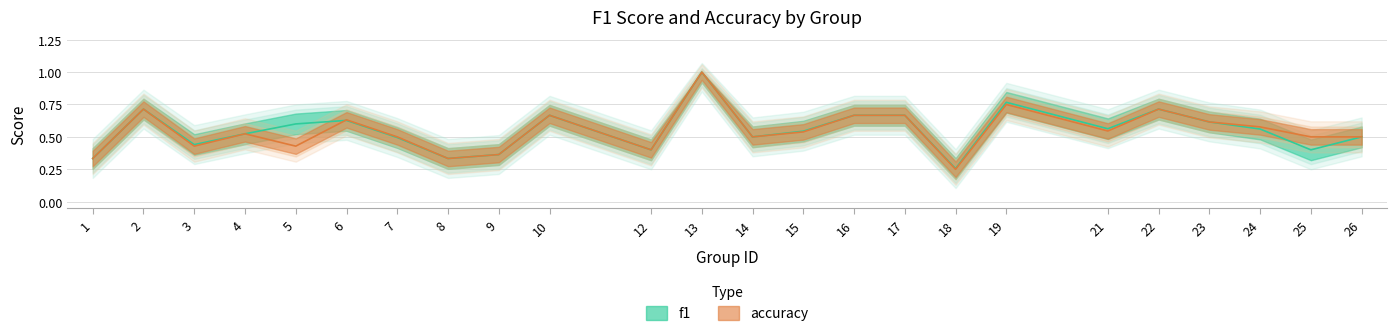

What is the sum of all accuracy values?

13.1